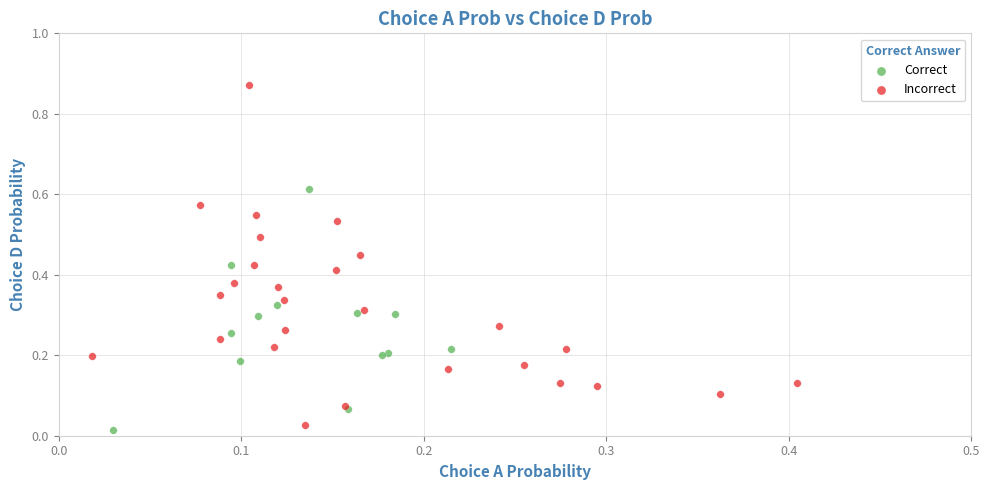

Which series has the widest spread of Y values?

Incorrect